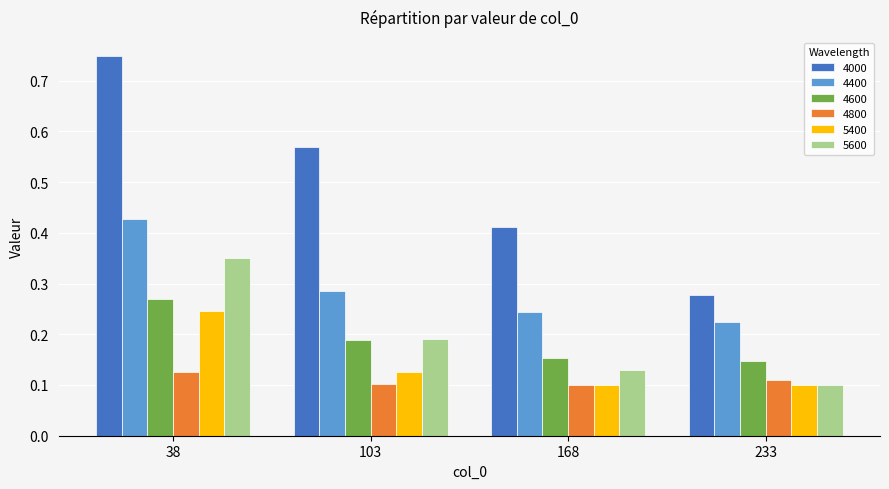

Rank the categories by 4400 value from lowest to highest.

233, 168, 103, 38